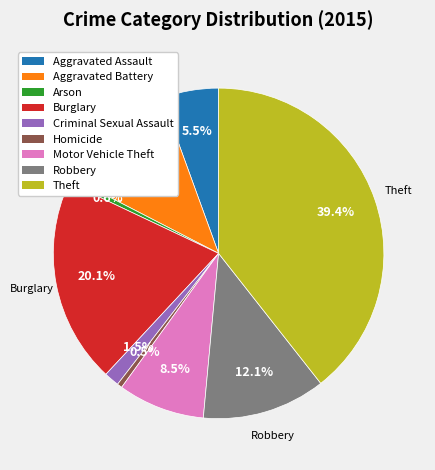

True or false: Arson accounts for 11% of the total.

False